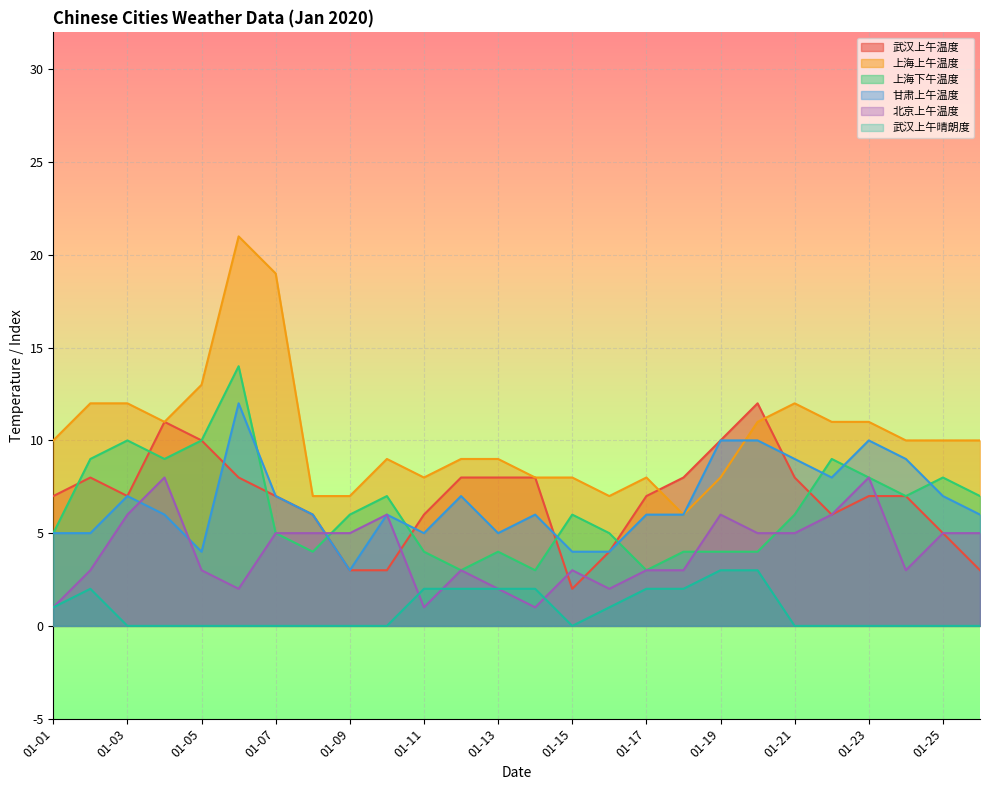

Reading left to right, what are all the values shown in this chart?

武汉上午温度: 7	8	7	11	10	8	7	6	3	3	6	8	8	8	2	4	7	8	10	12	8	6	7	7	5	3
上海上午温度: 10	12	12	11	13	21	19	7	7	9	8	9	9	8	8	7	8	6	8	11	12	11	11	10	10	10
上海下午温度: 5	9	10	9	10	14	5	4	6	7	4	3	4	3	6	5	3	4	4	4	6	9	8	7	8	7
甘肃上午温度: 5	5	7	6	4	12	7	6	3	6	5	7	5	6	4	4	6	6	10	10	9	8	10	9	7	6
北京上午温度: 1	3	6	8	3	2	5	5	5	6	1	3	2	1	3	2	3	3	6	5	5	6	8	3	5	5
武汉上午晴朗度: 1	2	0	0	0	0	0	0	0	0	2	2	2	2	0	1	2	2	3	3	0	0	0	0	0	0